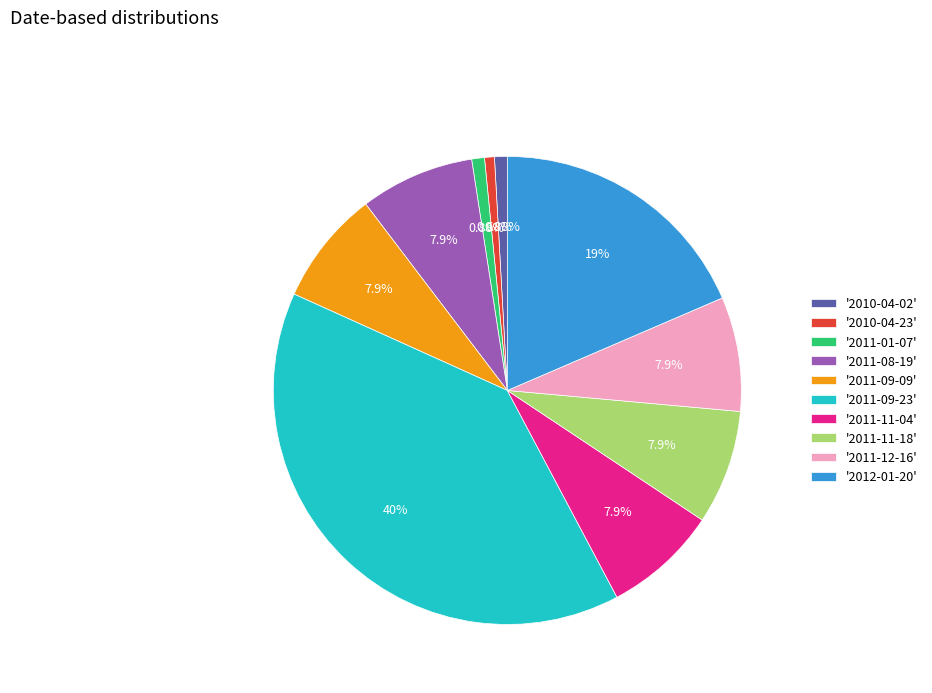

How many slices are in this pie chart?

10